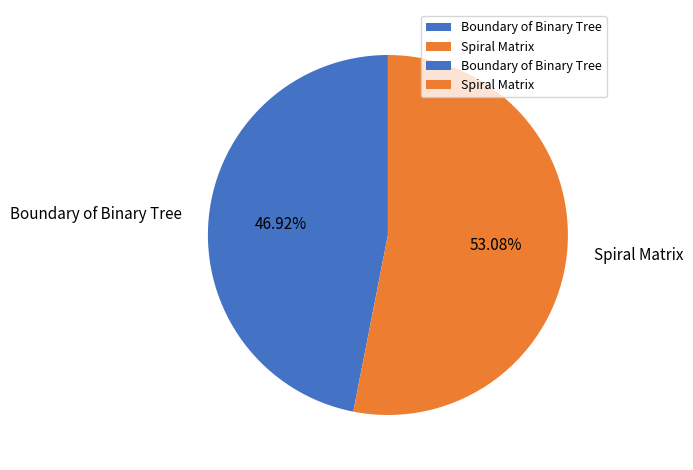

What percentage is NOT represented by Boundary of Binary Tree?

53.1%